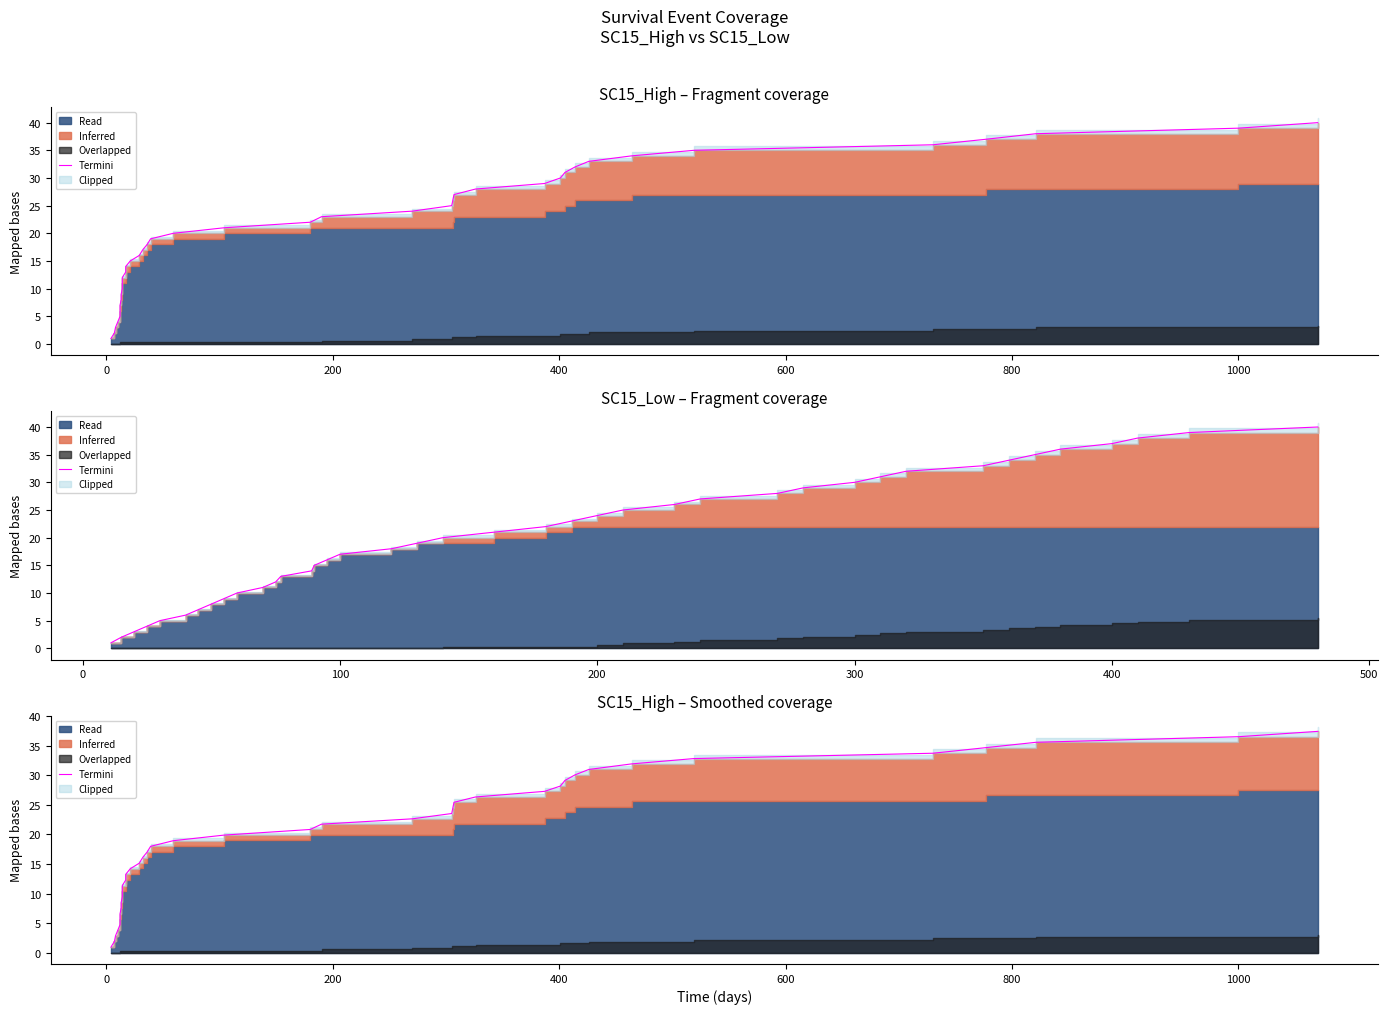

True or false: the data has more than 2 interior local peaks.

False